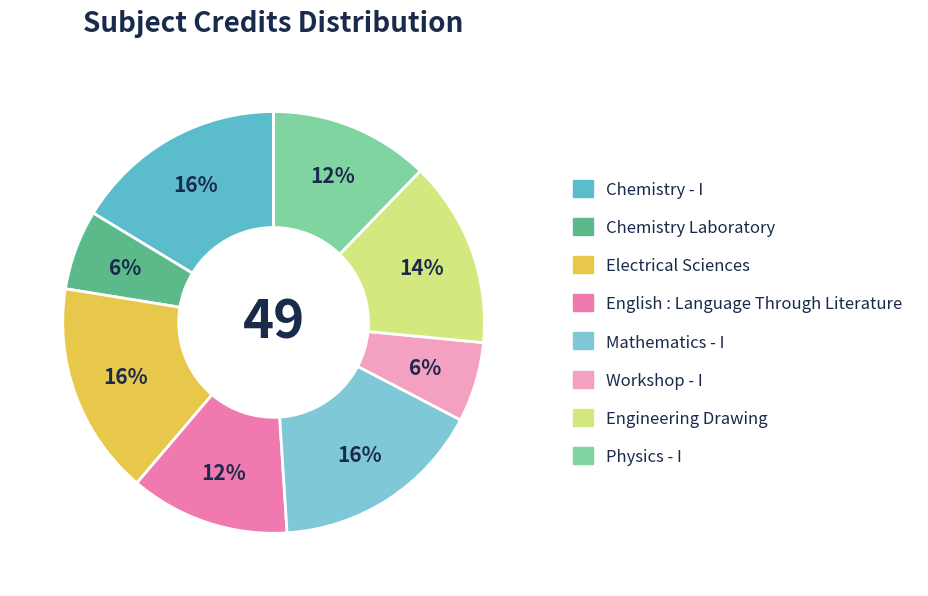

To the nearest percent, what is the combined percentage of Chemistry - I and Mathematics - I?

33%